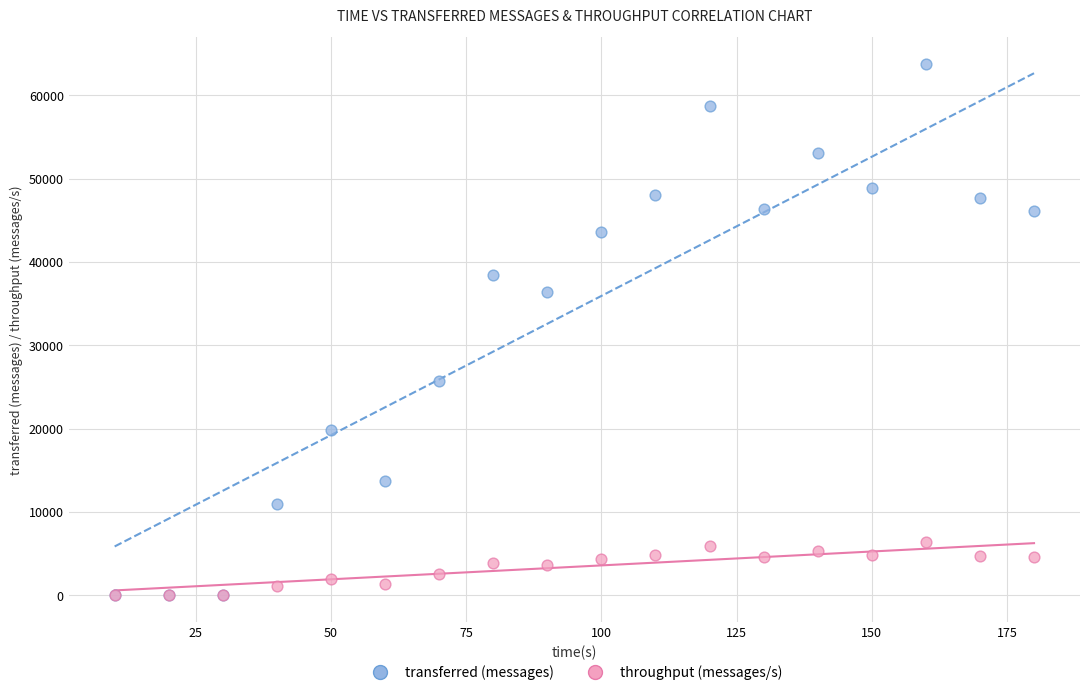

In the transferred (messages) series, what Y value is closest to 31900?

36400